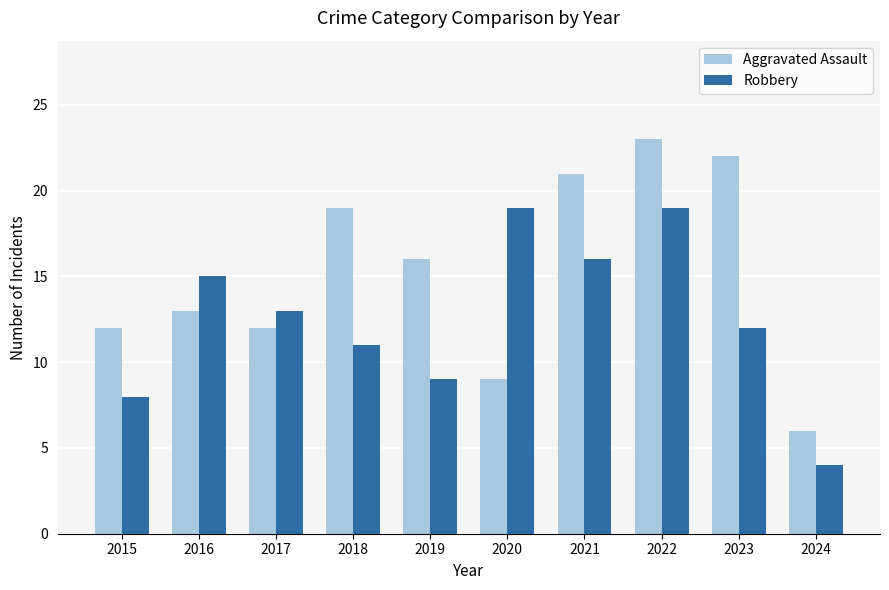

True or false: Aggravated Assault has a value of 12 at 2015.

True